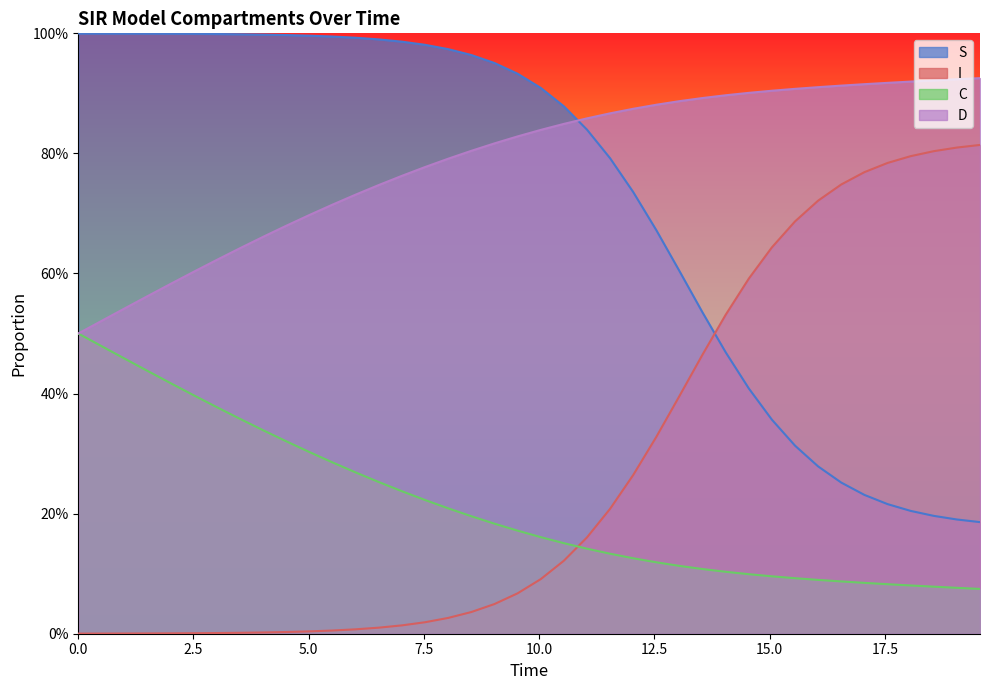

What are all the series names shown in the legend?

S, I, C, D